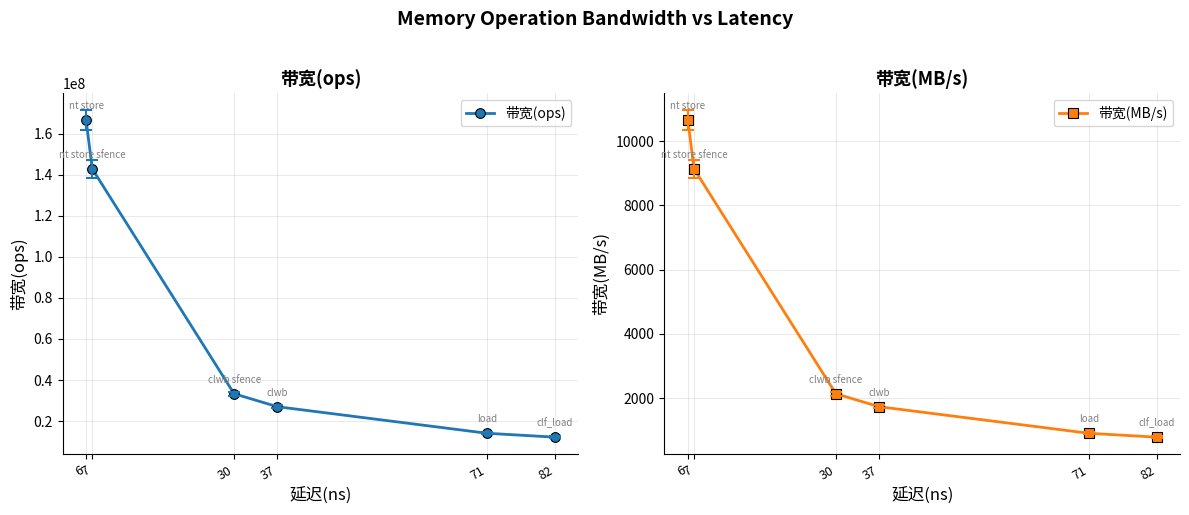

How many values in the 带宽(ops) series exceed 33333333?

2